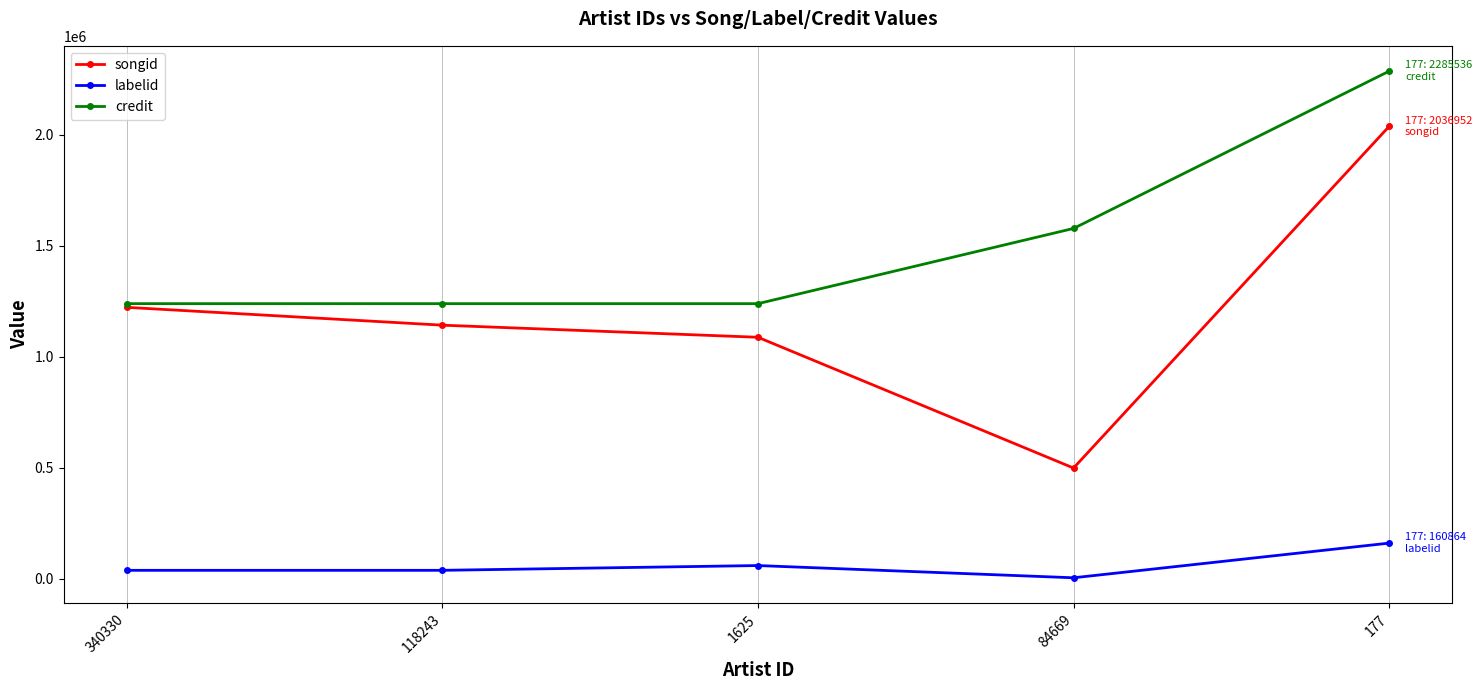

The labelid series shows 59869 at 1625. True or false?

True